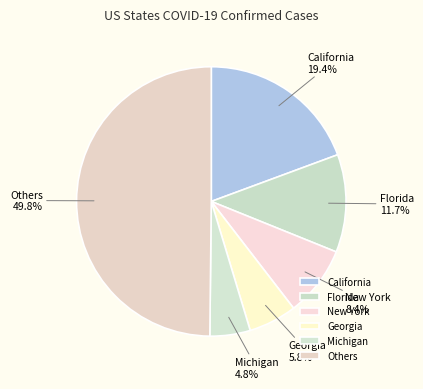

Do California and New York together represent more than half of the pie?

No